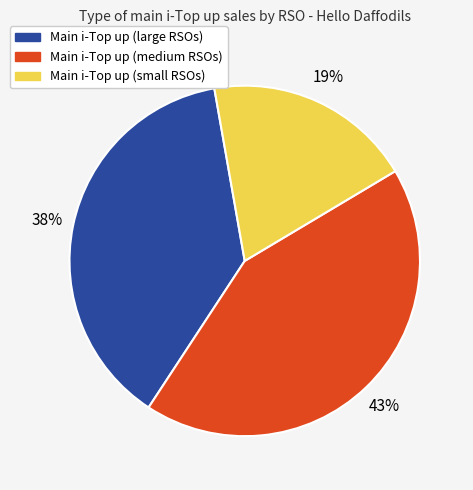

How many segments does this pie chart have?

3